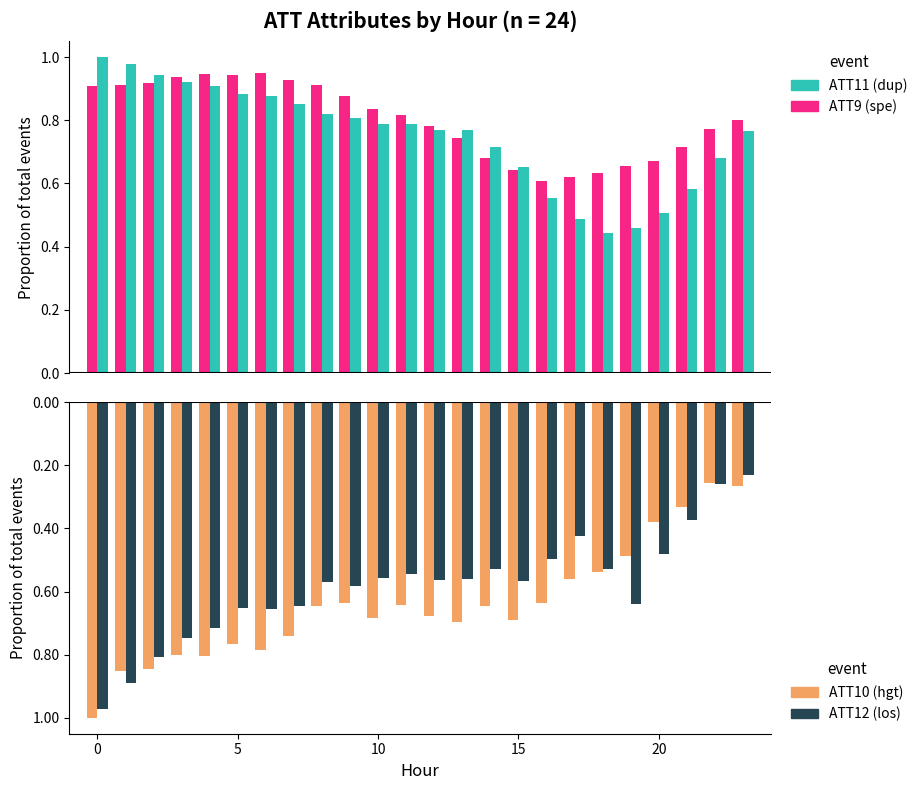

At how many categories does at least one series exceed 0?

24